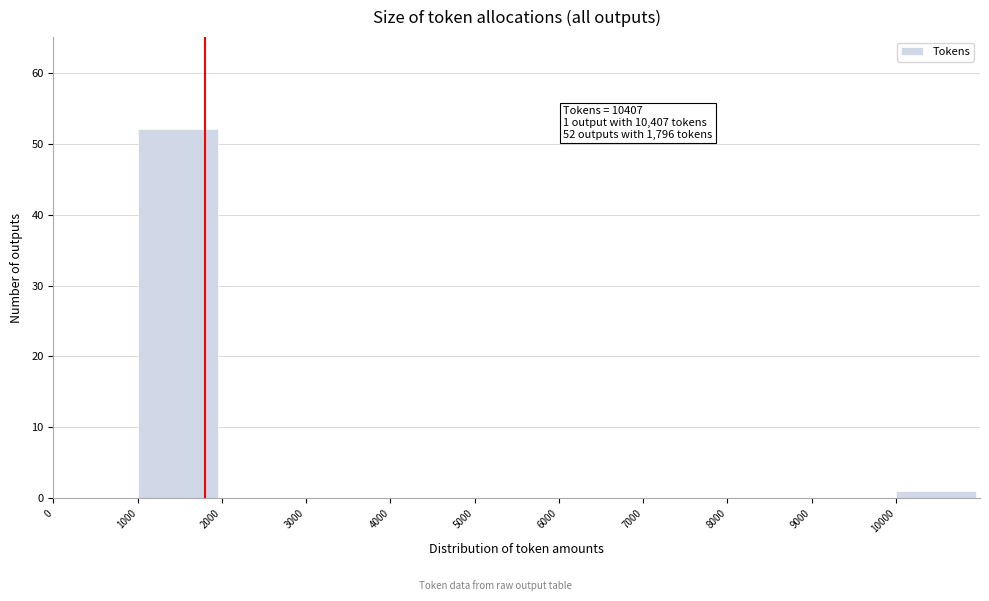

Which range on the x-axis has the tallest bar?

1000 to 2000